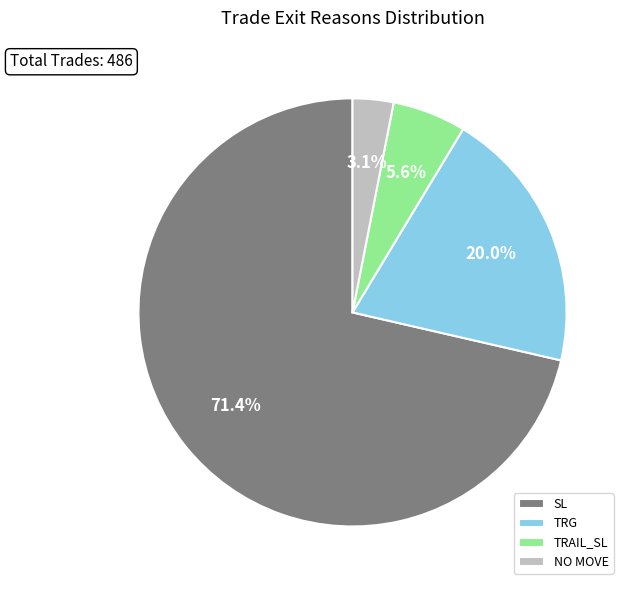

How many segments does this pie chart have?

4